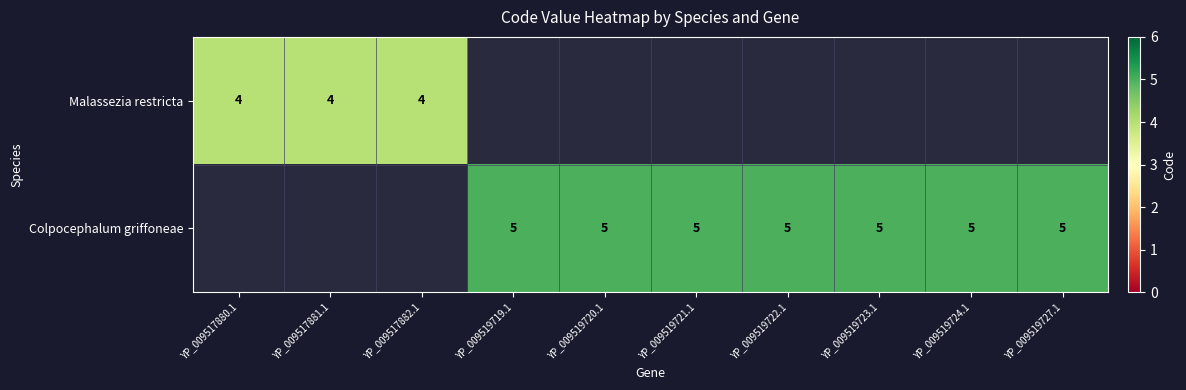

Is it true that Colpocephalum griffoneae equals 5 at YP_009519727.1?

True